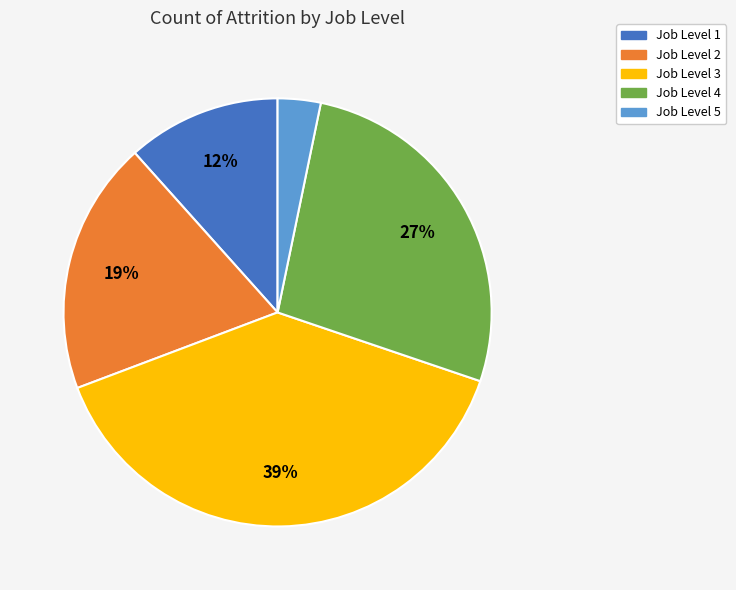

Does any single category account for the majority?

No